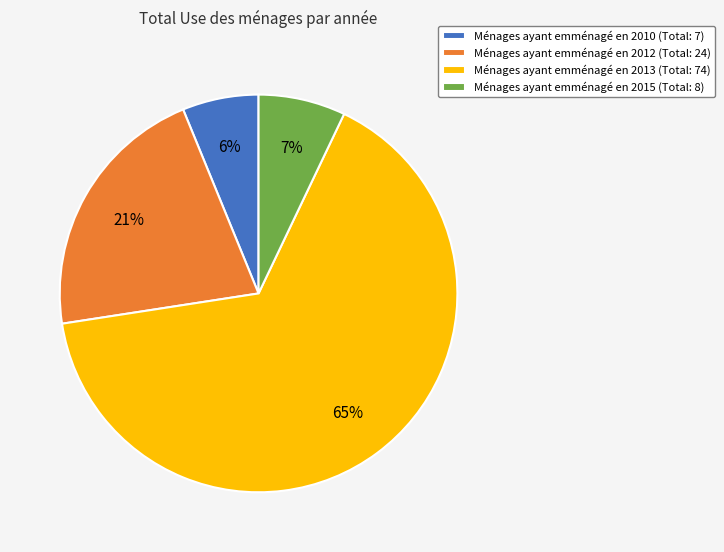

The Ménages ayant emménagé en 2012 (Total: 24) slice represents 21% of the pie. True or false?

True